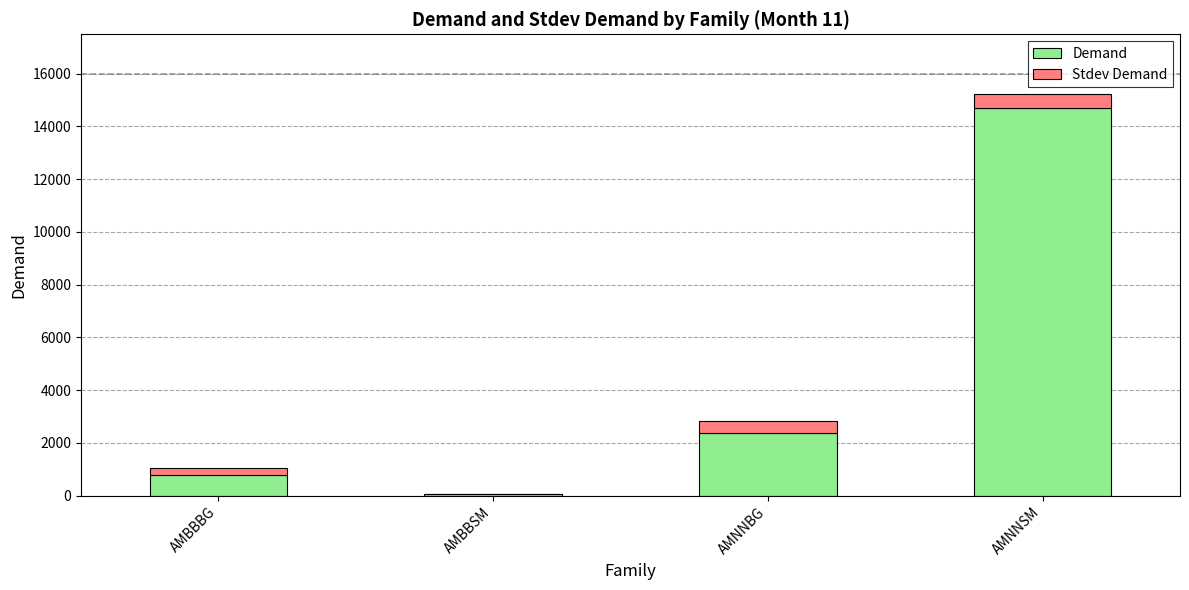

Reading left to right, what are the values for Demand?

AMBBBG=779.1	AMBBSM=48.0	AMNNBG=2367.0	AMNNSM=14713.8